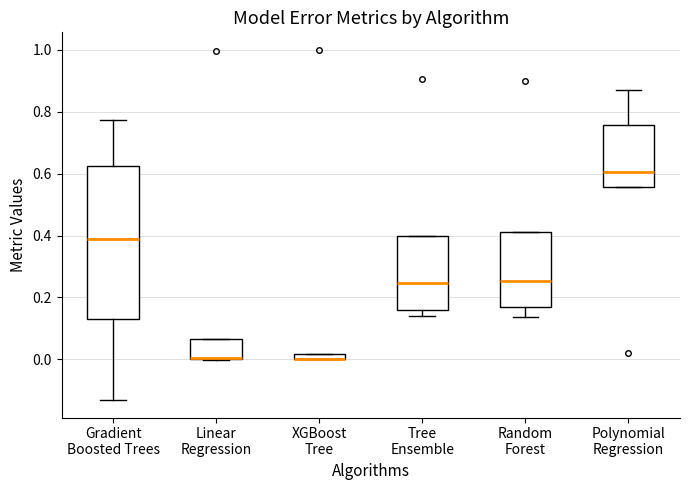

Where does the median line of the box for Polynomial Regression sit on the y-axis? The values are not printed on the chart, so give them approximately, as read against the axis.

0.60